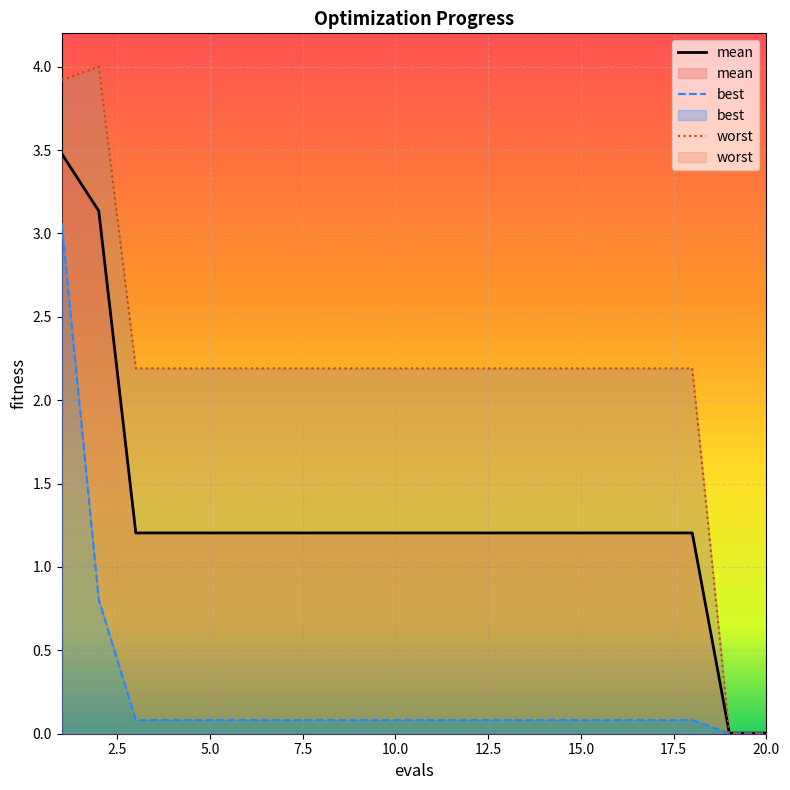

Which category has the lowest value across all series?

19